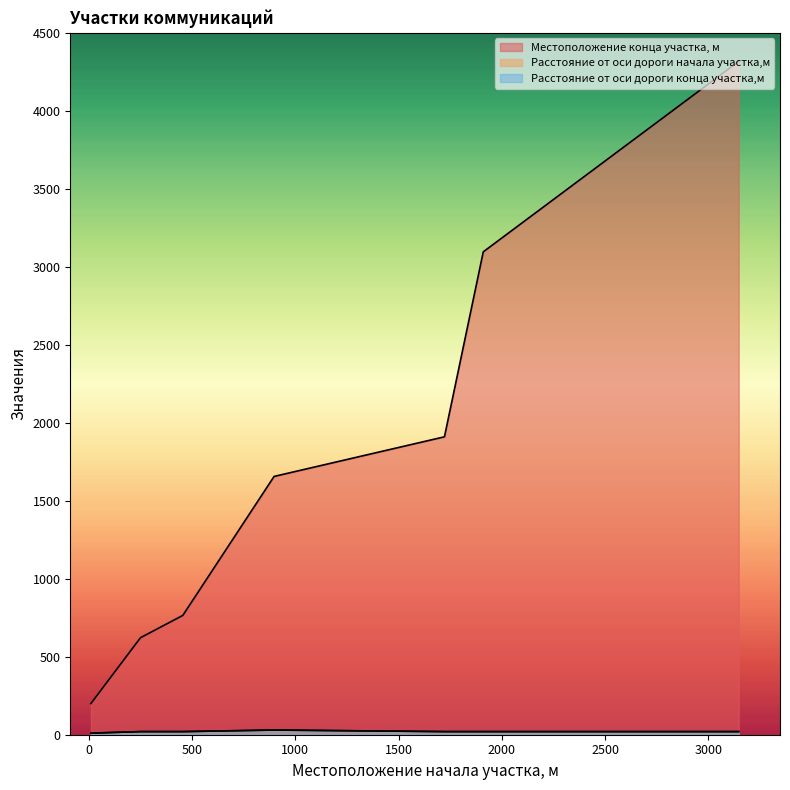

At 455, list the series in order from smallest to largest.

Расстояние от оси дороги начала участка,м, Расстояние от оси дороги конца участка,м, Местоположение конца участка, м